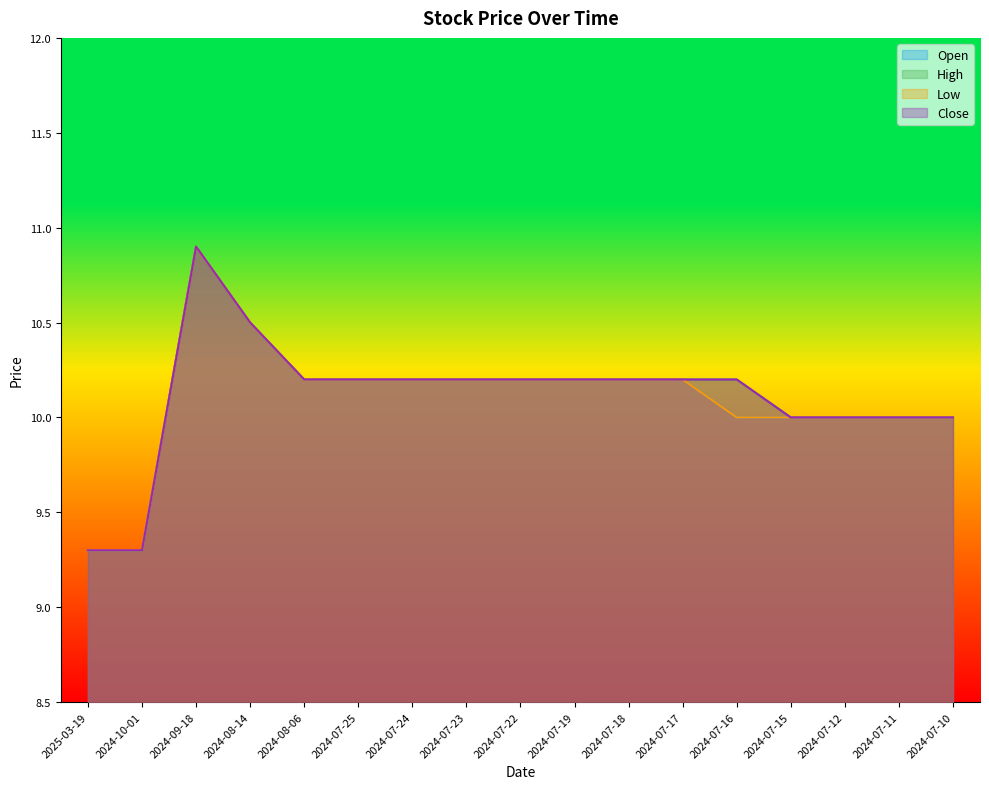

Reading right to left, extract all data points from this chart.

Open: 2024-07-10=10.0	2024-07-11=10.0	2024-07-12=10.0	2024-07-15=10.0	2024-07-16=10.0	2024-07-17=10.2	2024-07-18=10.2	2024-07-19=10.2	2024-07-22=10.2	2024-07-23=10.2	2024-07-24=10.2	2024-07-25=10.2	2024-08-06=10.2	2024-08-14=10.5	2024-09-18=10.9	2024-10-01=9.3	2025-03-19=9.3
High: 2024-07-10=10.0	2024-07-11=10.0	2024-07-12=10.0	2024-07-15=10.0	2024-07-16=10.2	2024-07-17=10.2	2024-07-18=10.2	2024-07-19=10.2	2024-07-22=10.2	2024-07-23=10.2	2024-07-24=10.2	2024-07-25=10.2	2024-08-06=10.2	2024-08-14=10.5	2024-09-18=10.9	2024-10-01=9.3	2025-03-19=9.3
Low: 2024-07-10=10.0	2024-07-11=10.0	2024-07-12=10.0	2024-07-15=10.0	2024-07-16=10.0	2024-07-17=10.2	2024-07-18=10.2	2024-07-19=10.2	2024-07-22=10.2	2024-07-23=10.2	2024-07-24=10.2	2024-07-25=10.2	2024-08-06=10.2	2024-08-14=10.5	2024-09-18=10.9	2024-10-01=9.3	2025-03-19=9.3
Close: 2024-07-10=10.0	2024-07-11=10.0	2024-07-12=10.0	2024-07-15=10.0	2024-07-16=10.2	2024-07-17=10.2	2024-07-18=10.2	2024-07-19=10.2	2024-07-22=10.2	2024-07-23=10.2	2024-07-24=10.2	2024-07-25=10.2	2024-08-06=10.2	2024-08-14=10.5	2024-09-18=10.9	2024-10-01=9.3	2025-03-19=9.3